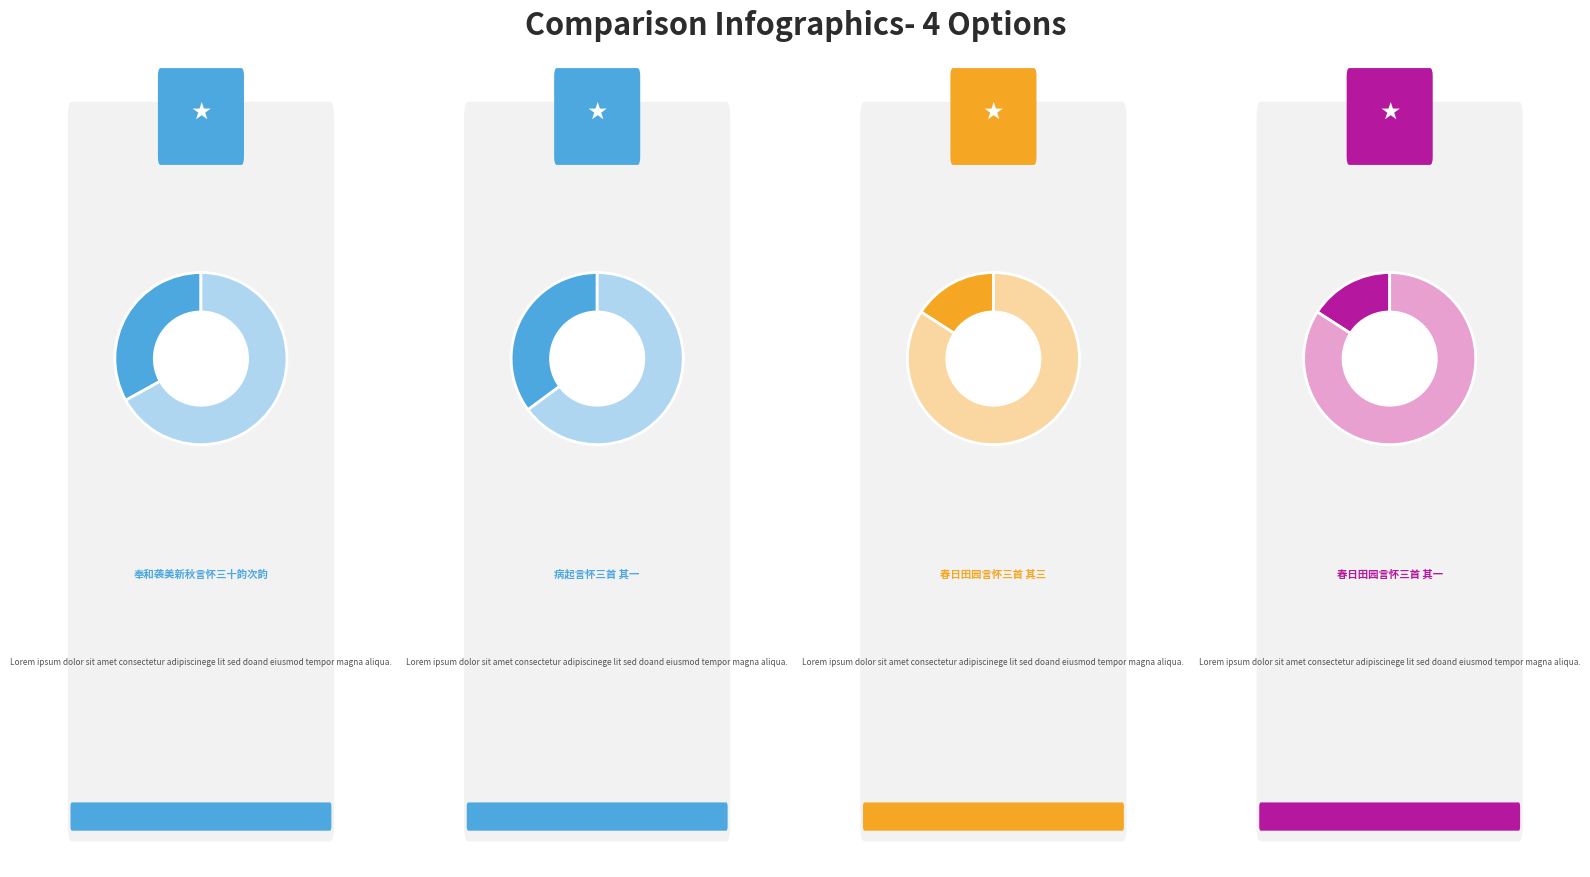

Rank the categories by value from highest to lowest.

病起言怀三首 其一, 奉和袭美新秋言怀三十韵次韵, 春日田园言怀三首 其三, 春日田园言怀三首 其一